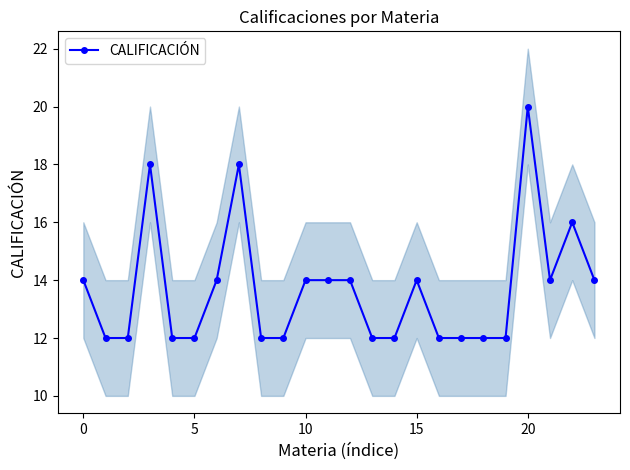

What is the sum of the values at 17 and 22?

28